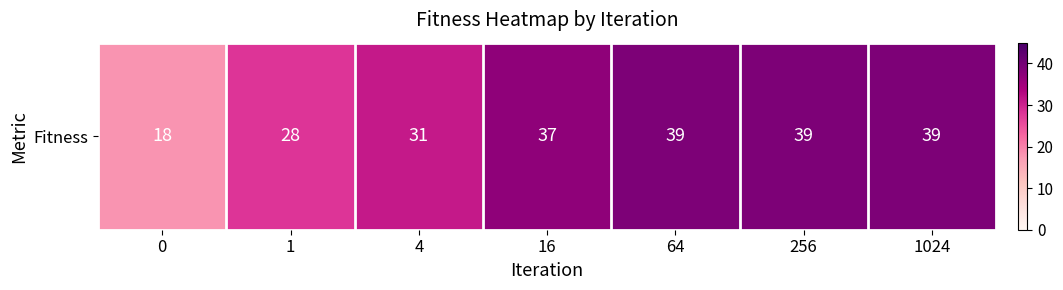

What is the greatest value displayed?

39